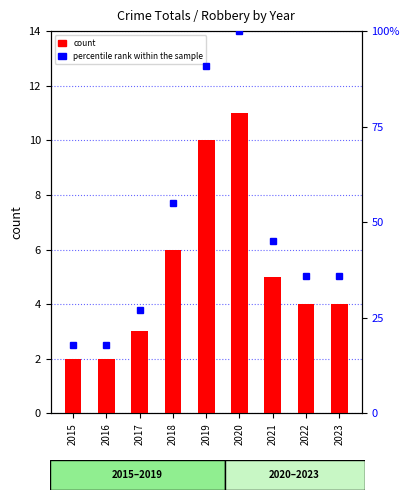

What is the value of the count bar at the 9th from the left?

4